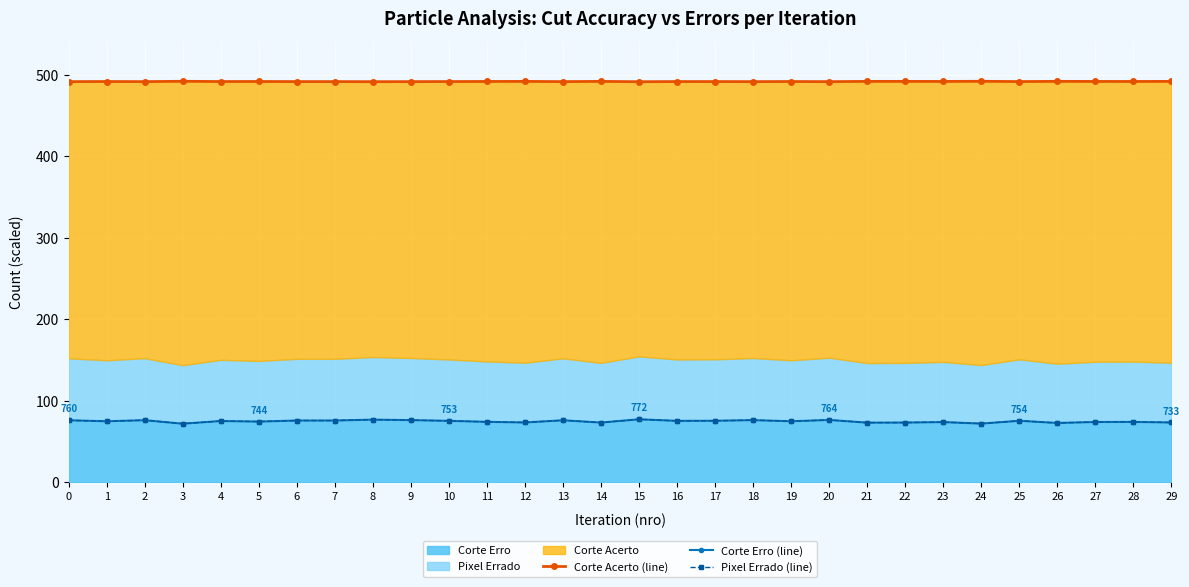

How many lines are shown in the chart?

3